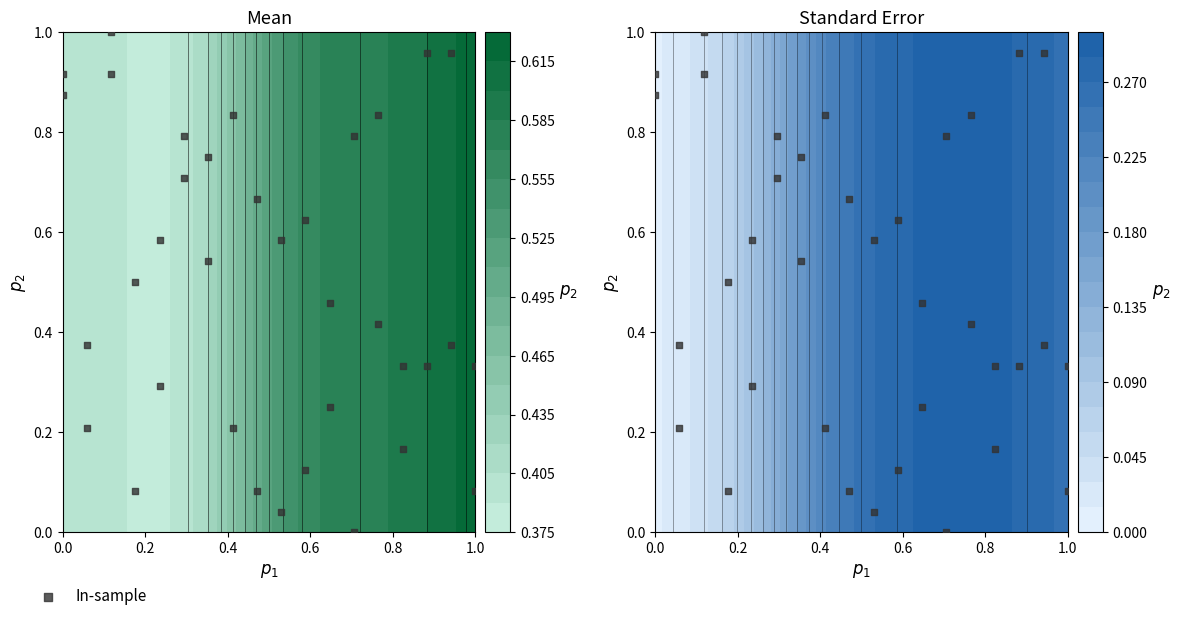

How many values are above zero?

35